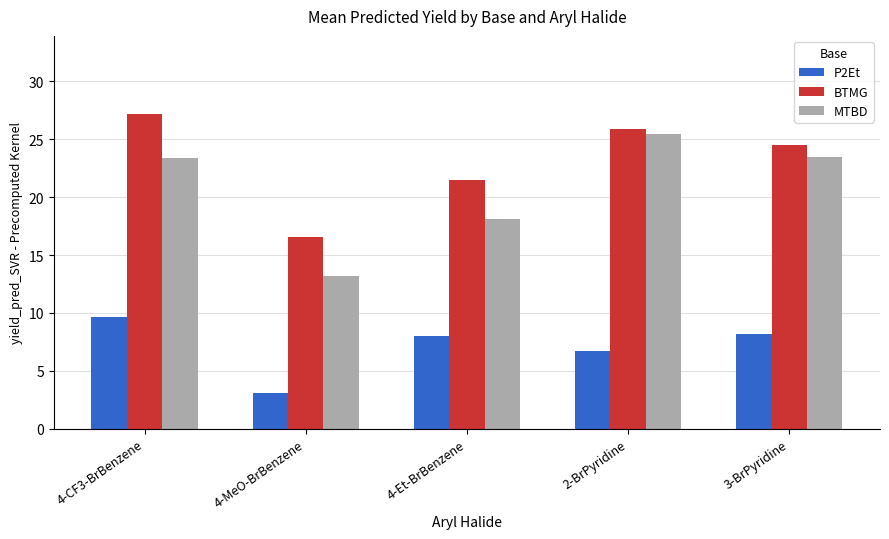

What is the difference between the maximum and minimum values in the BTMG series?

10.5